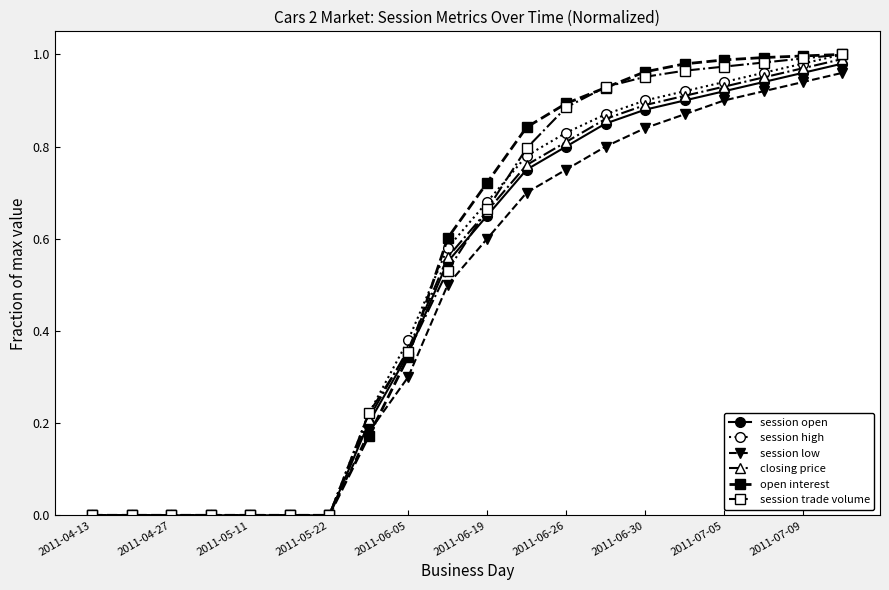

At how many categories does at least one series exceed 0?

13